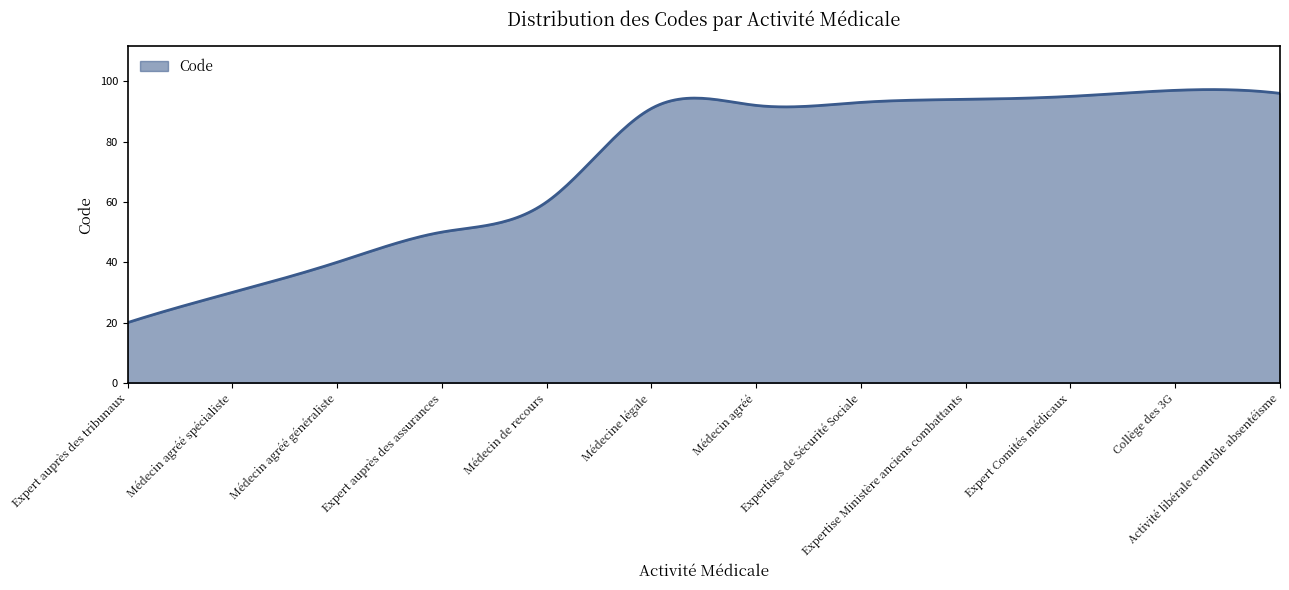

What is the maximum value shown in the chart?

97.3